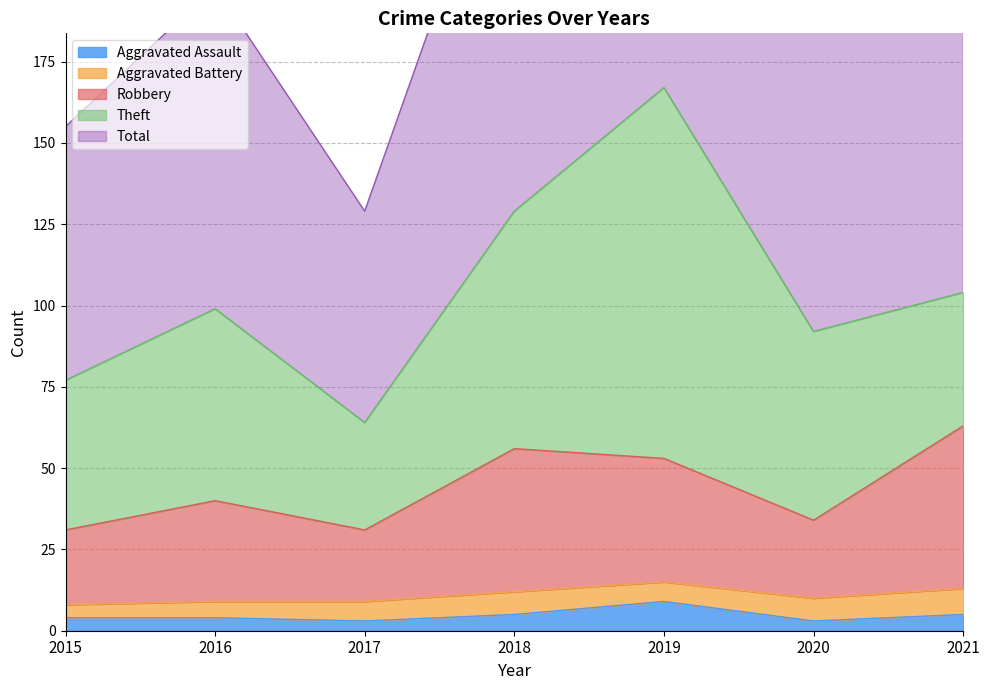

How many values in the Robbery series exceed 40?

3